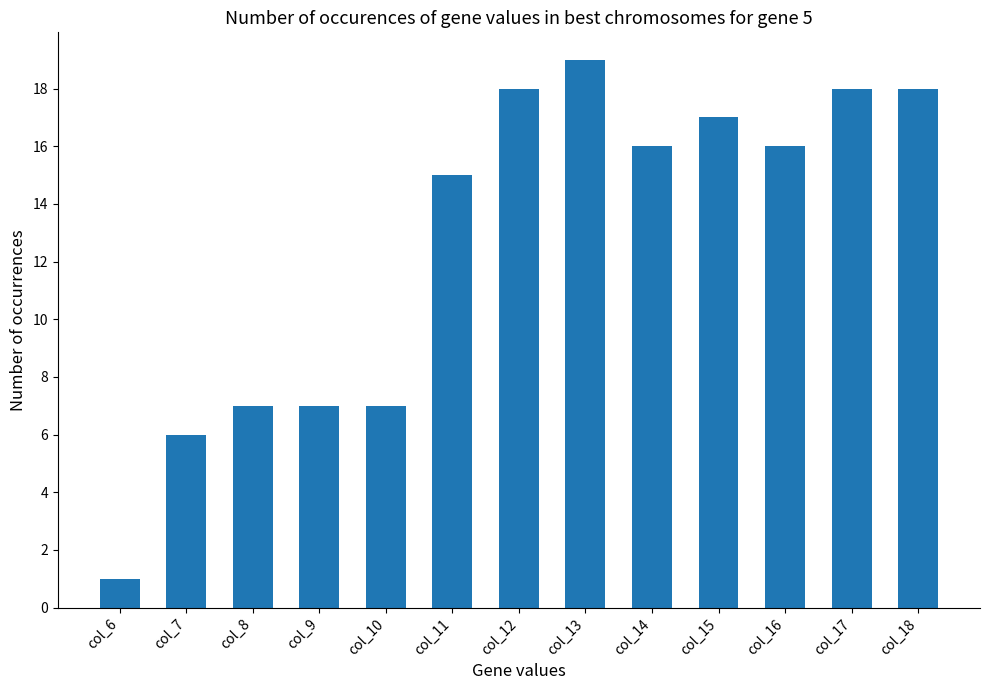

What value does the data have at col_8?

7